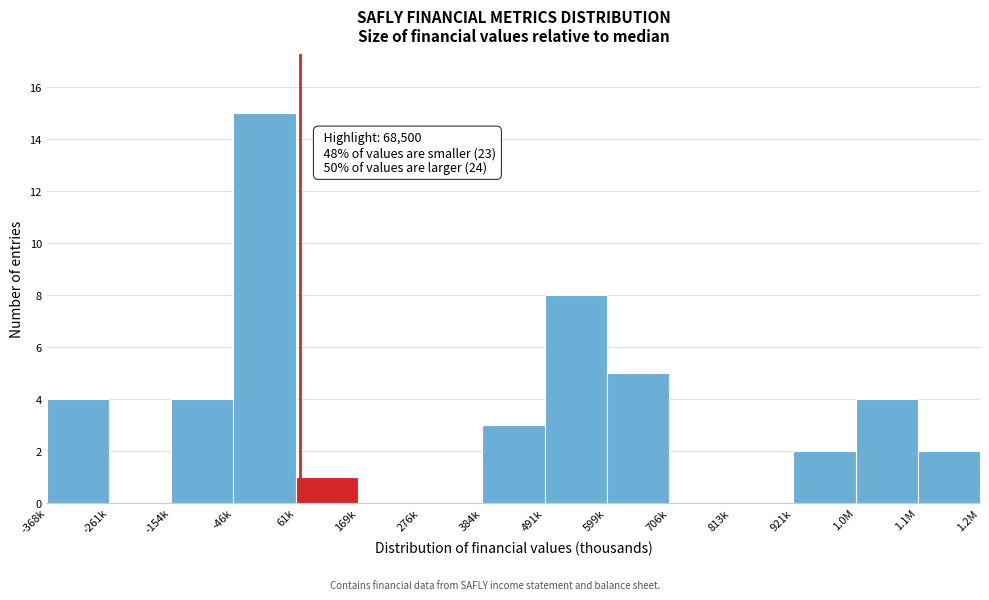

Reading left to right, extract all data points from this chart.

-368k=4	-261k=0	-154k=4	-46k=15	61k=1	169k=0	276k=0	384k=3	491k=8	599k=5	706k=0	813k=0	921k=2	1.0M=4	1.1M=2